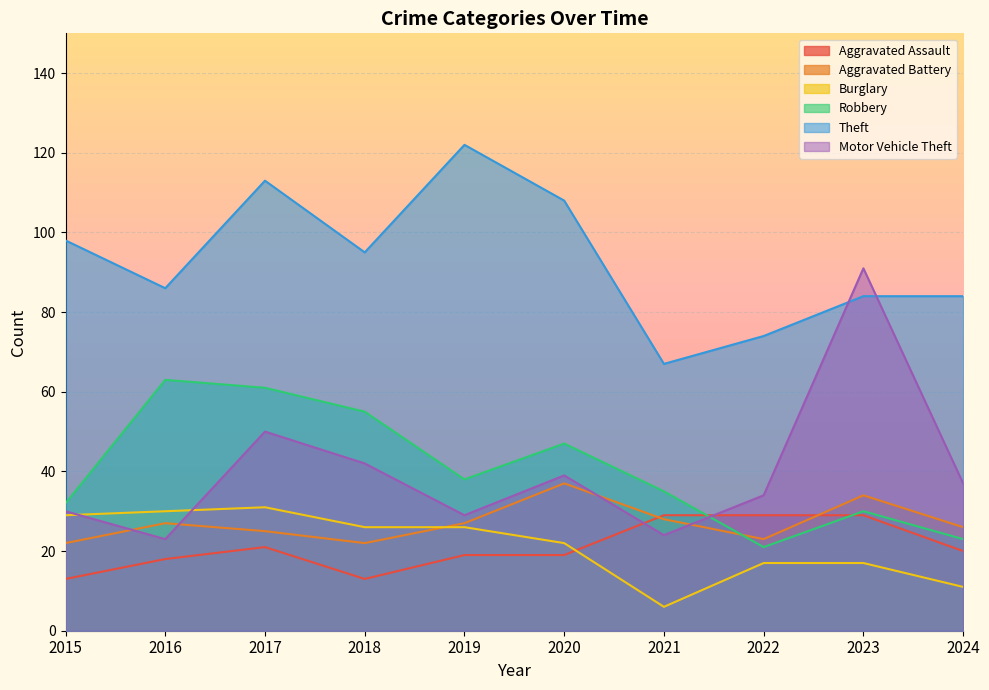

At how many categories does at least one series exceed 95?

4